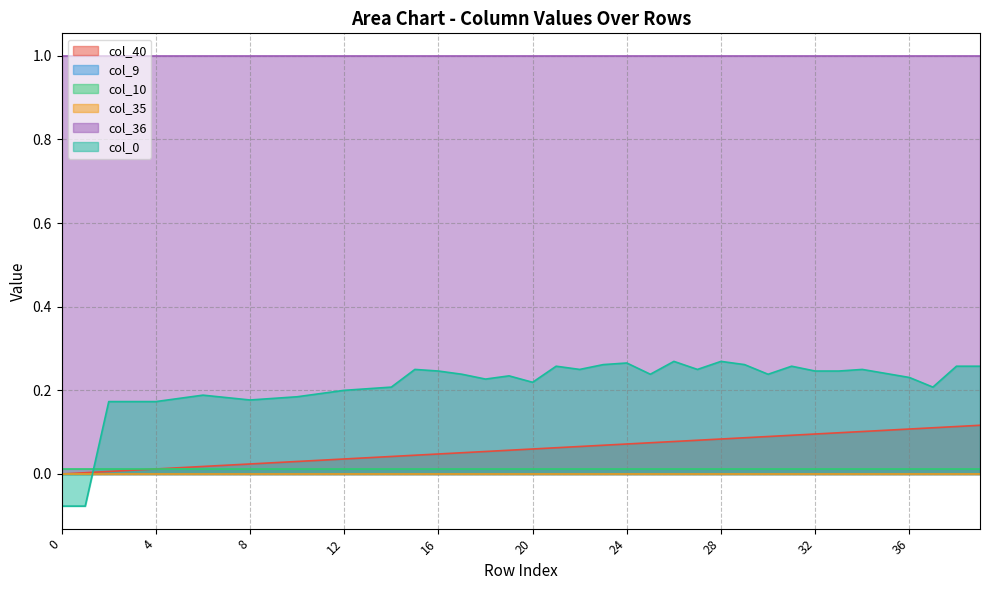

Which series has the largest range (max minus min)?

col_0